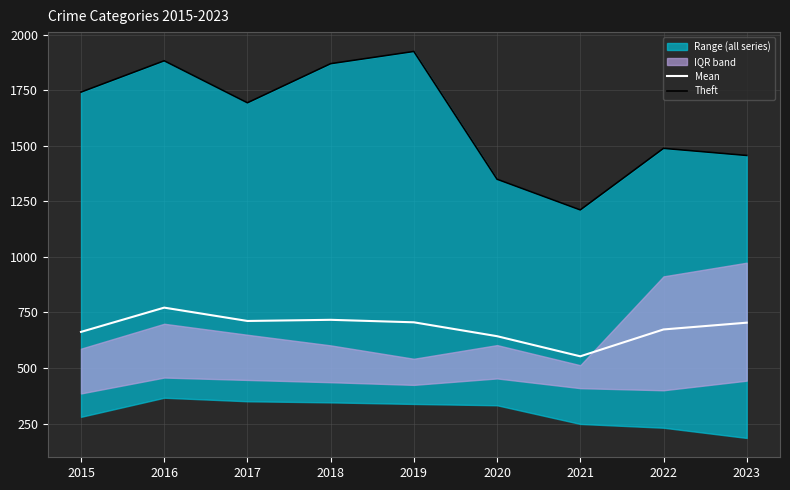

List the series in order of their peak value, highest first.

Theft, Mean